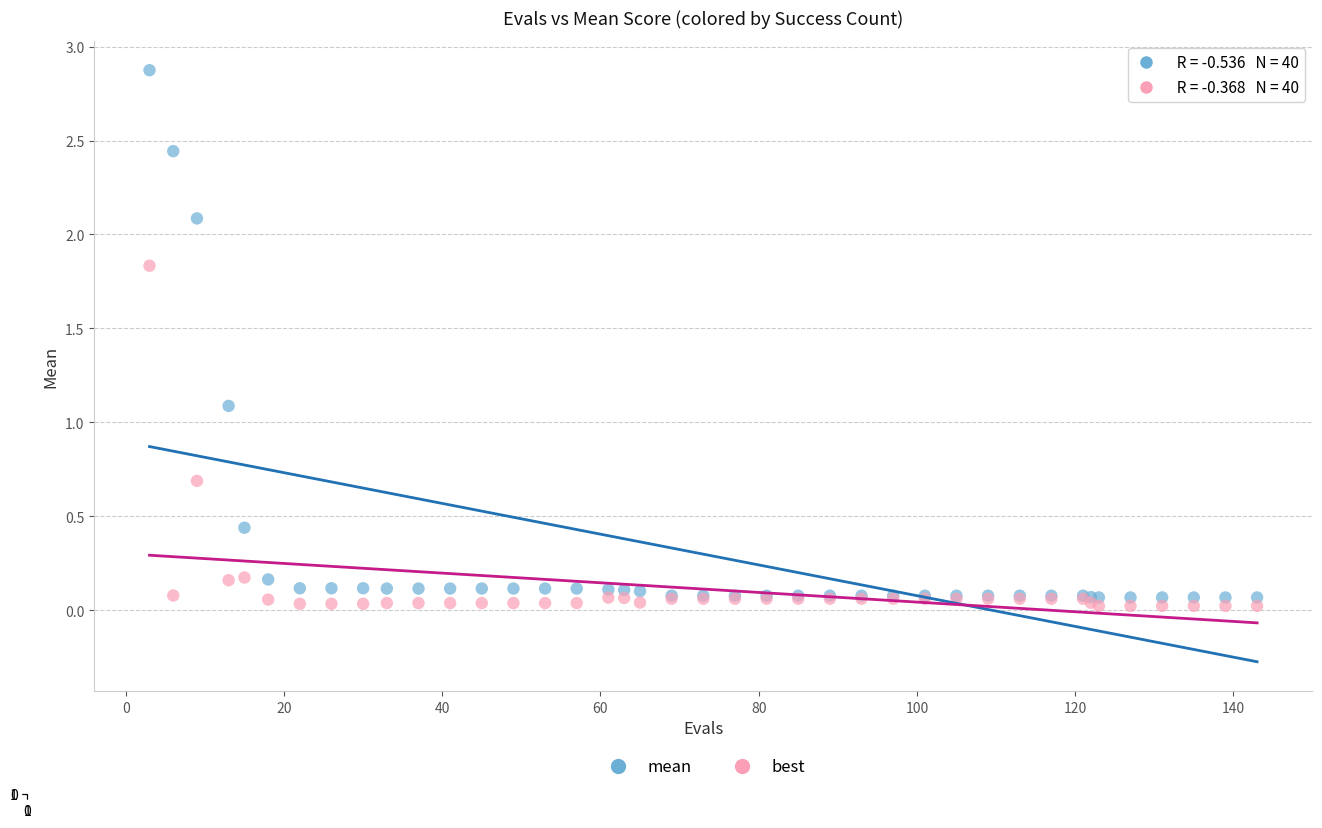

In the mean series, what Y value is closest to 1?

1.1